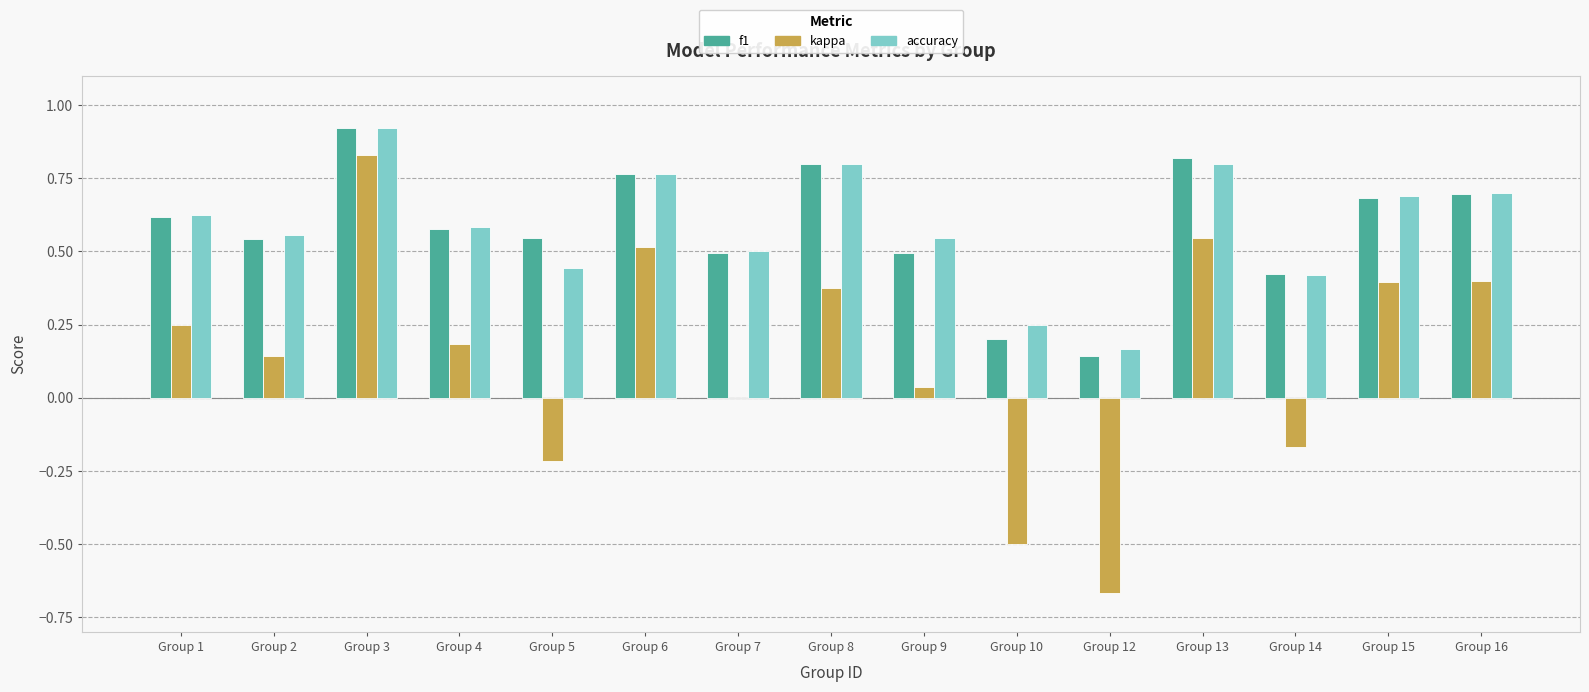

At which label does kappa reach its peak?

Group 3